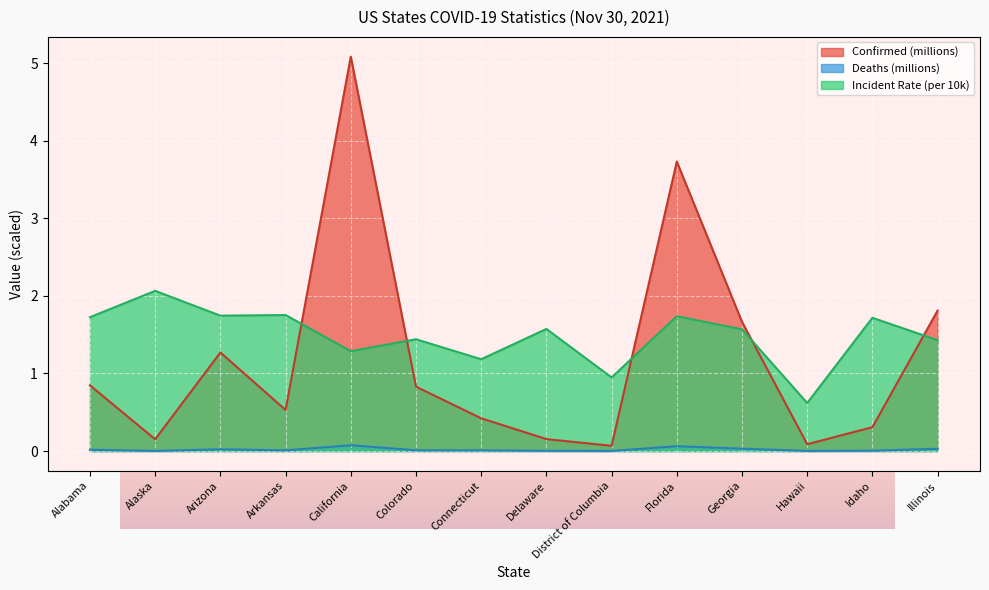

True or false: Deaths and Confirmed intersect in this chart.

False